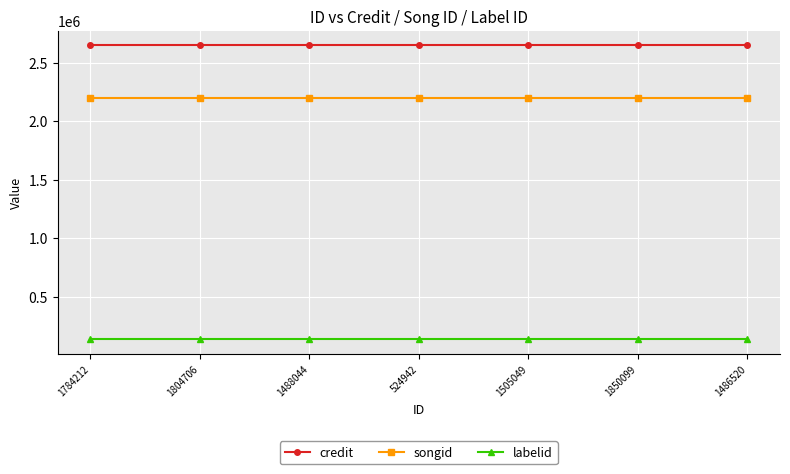

What are all the series names shown in the legend?

credit, songid, labelid